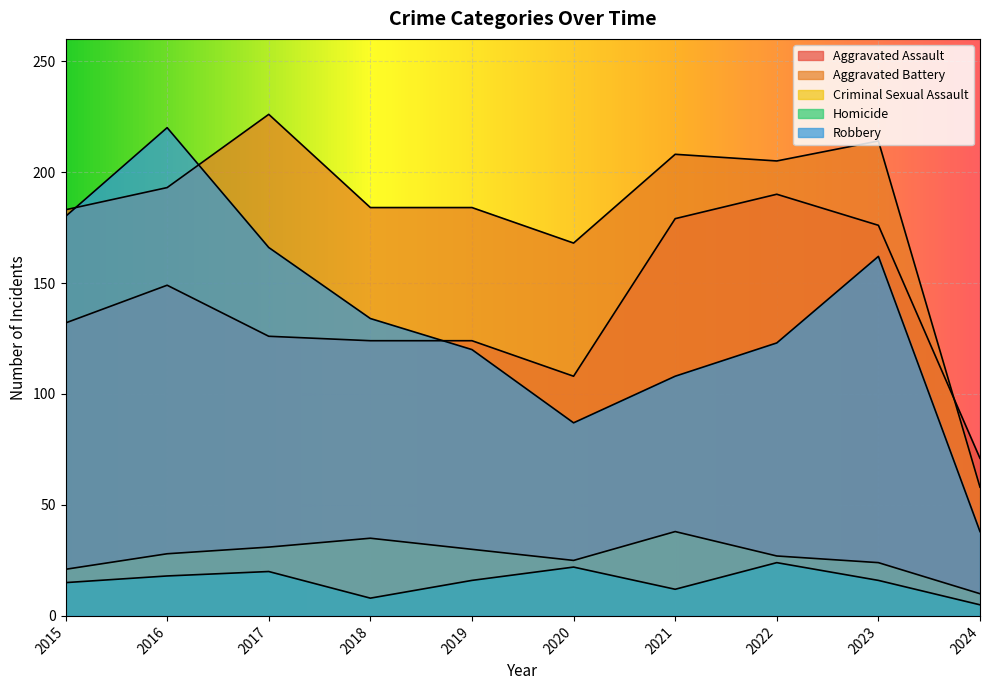

How many lines are shown in the chart?

5